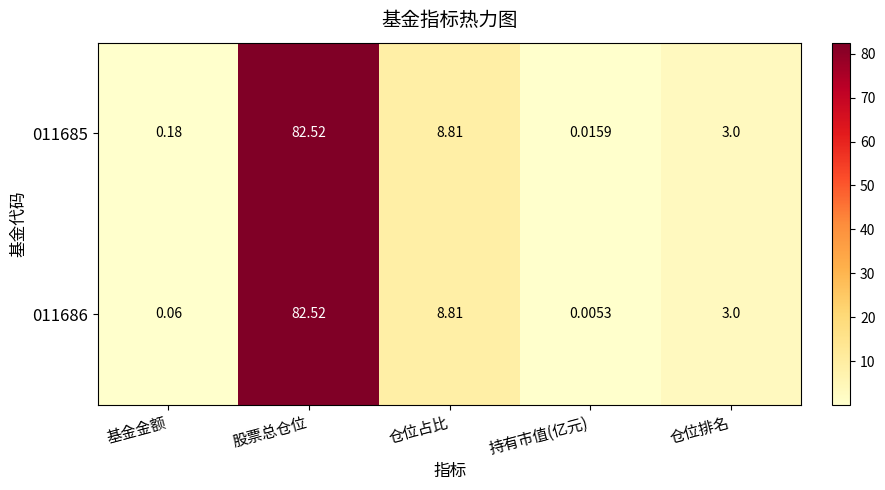

Which category has the highest value across all series?

股票总仓位